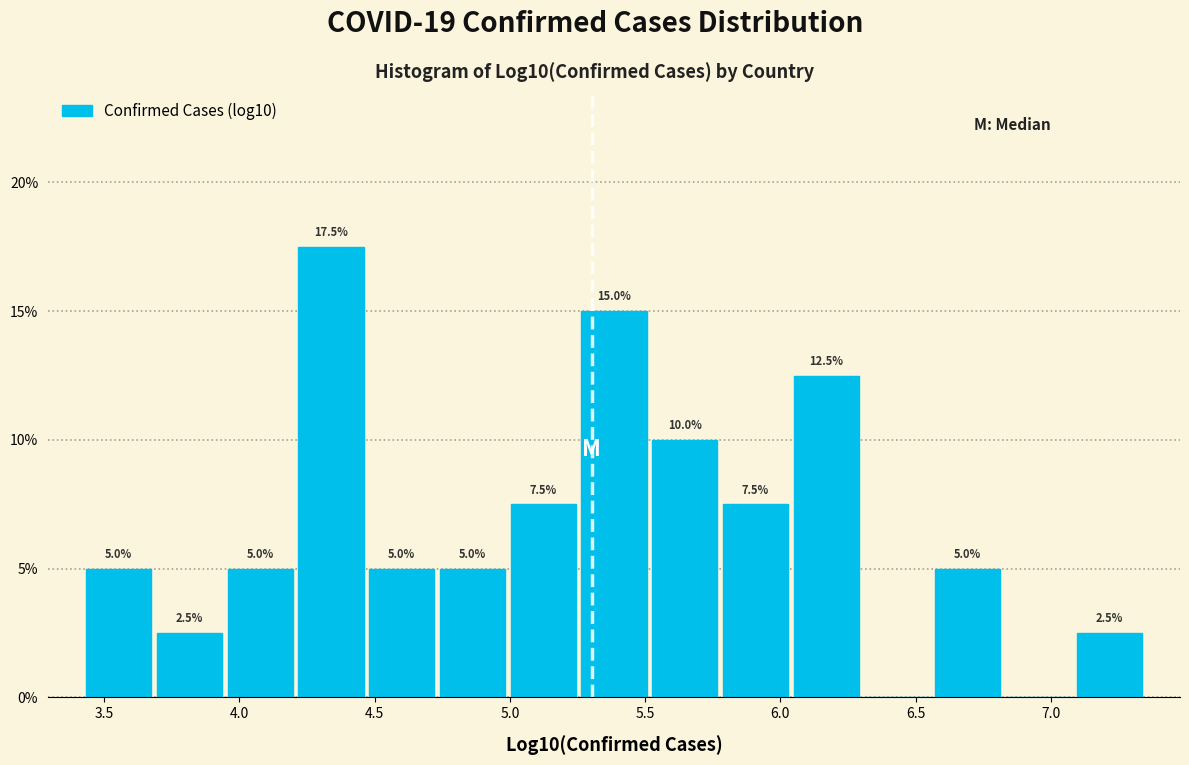

Which range on the x-axis has the tallest bar?

4.20 to 4.45